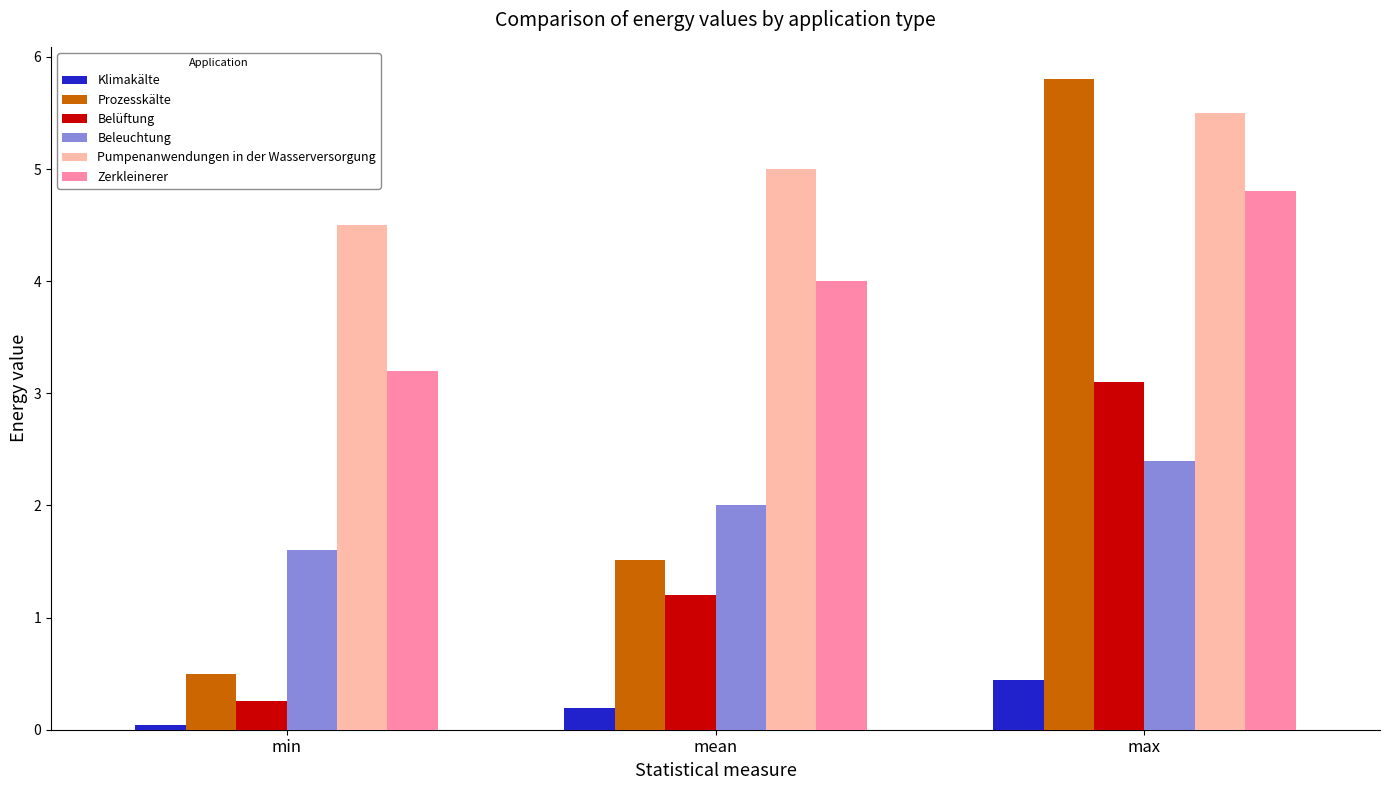

What is the difference between the maximum and minimum values in the Prozesskälte series?

5.3